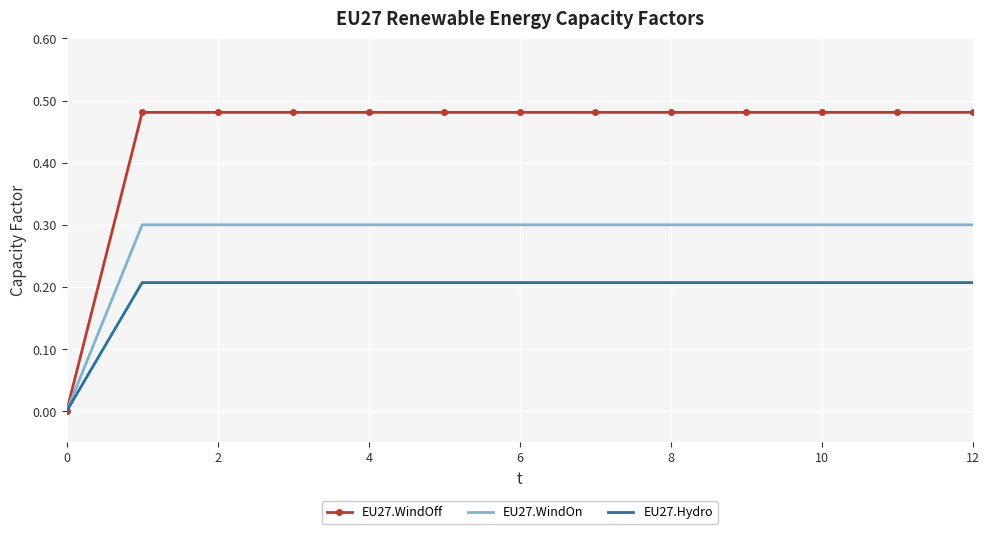

Which series has the largest range (max minus min)?

EU27.WindOff